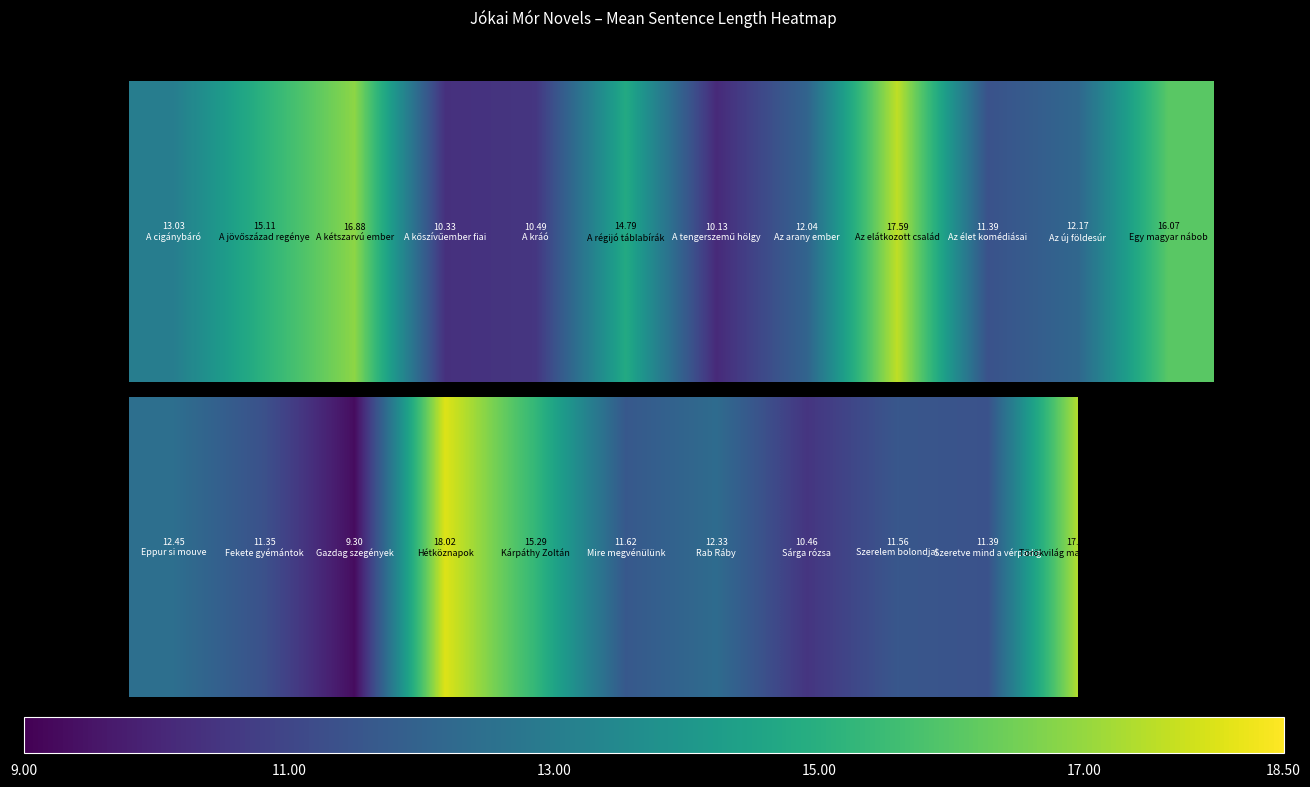

How many distinct data groups are displayed?

1